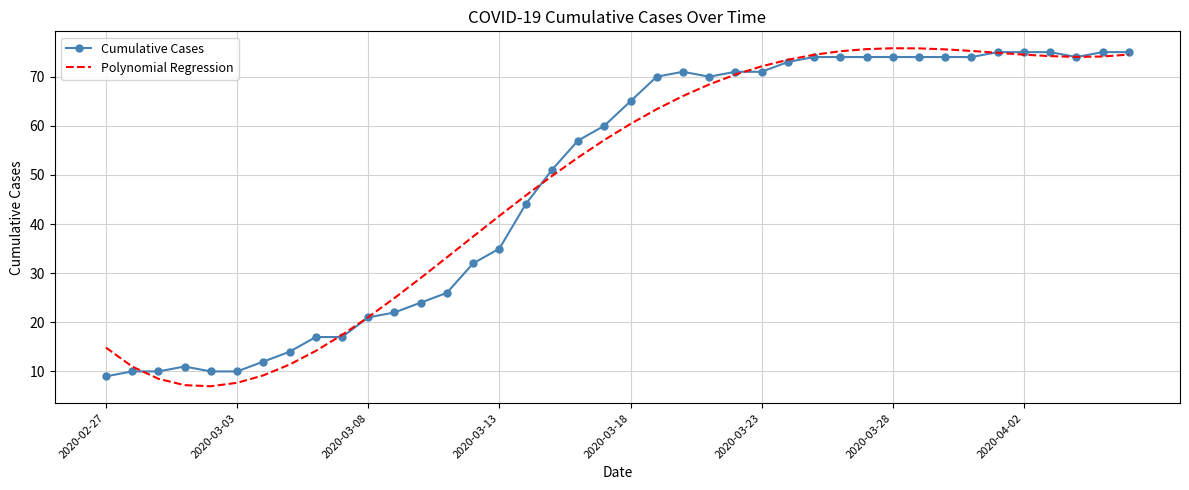

What is the maximum value for Cumulative Cases?

75.0